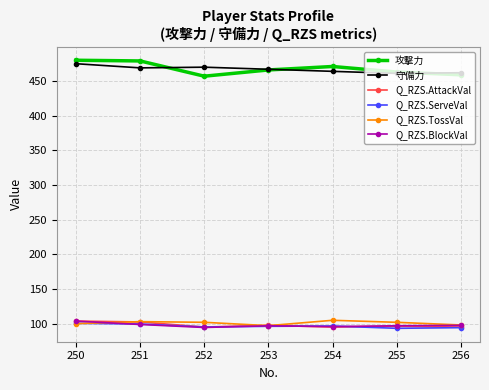

How many categories are shown in the chart?

7